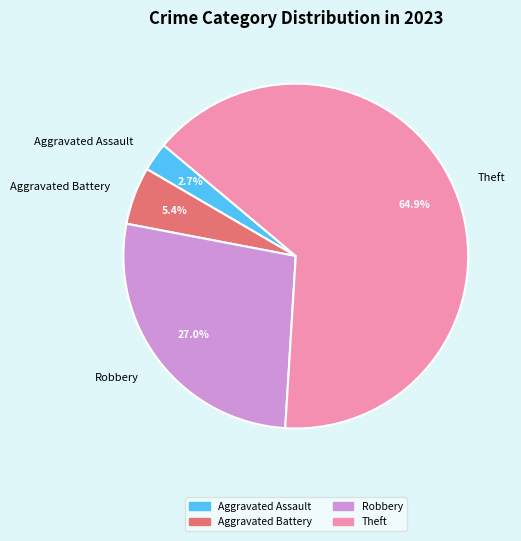

True or false: Robbery accounts for 32% of the total.

False